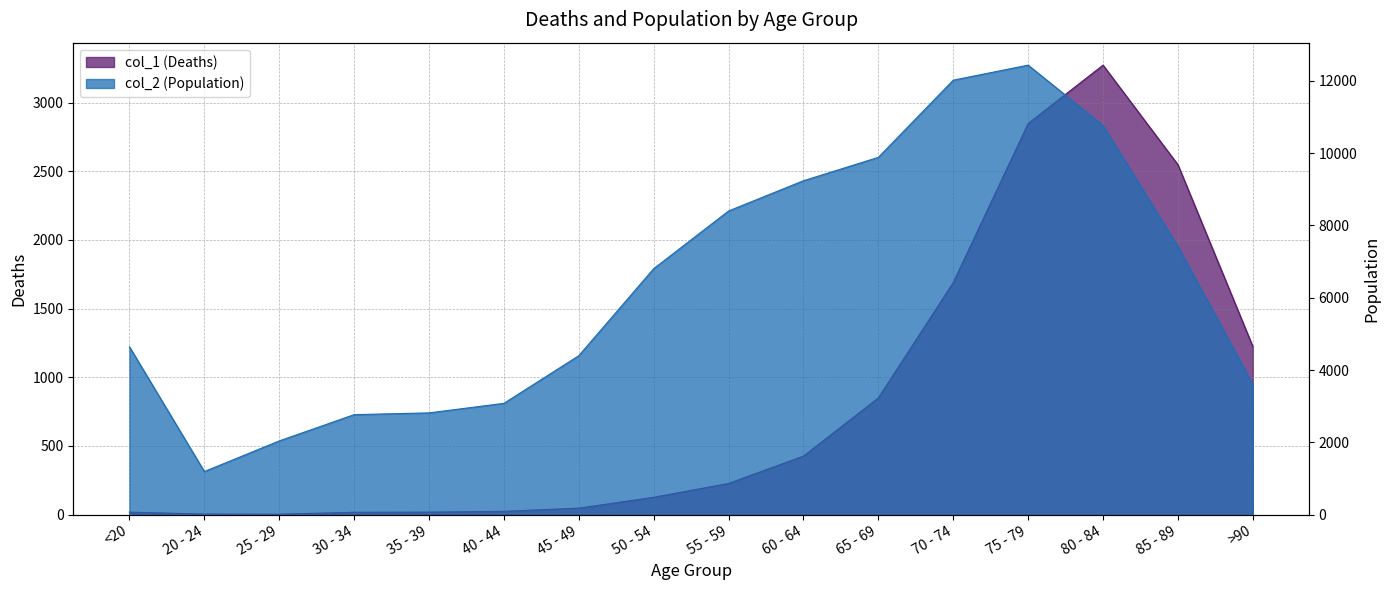

What is the average value of the col_1 (Deaths) series?

834